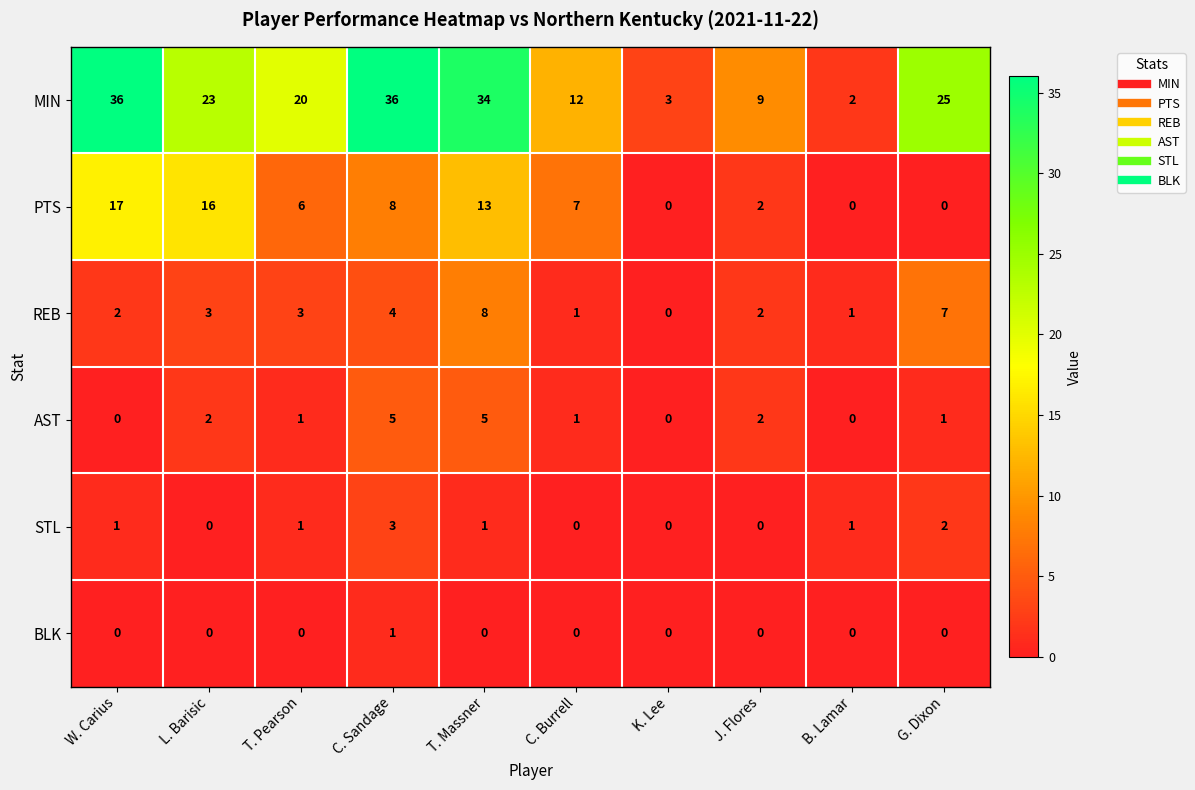

Which series changed the most between C. Burrell and J. Flores?

PTS